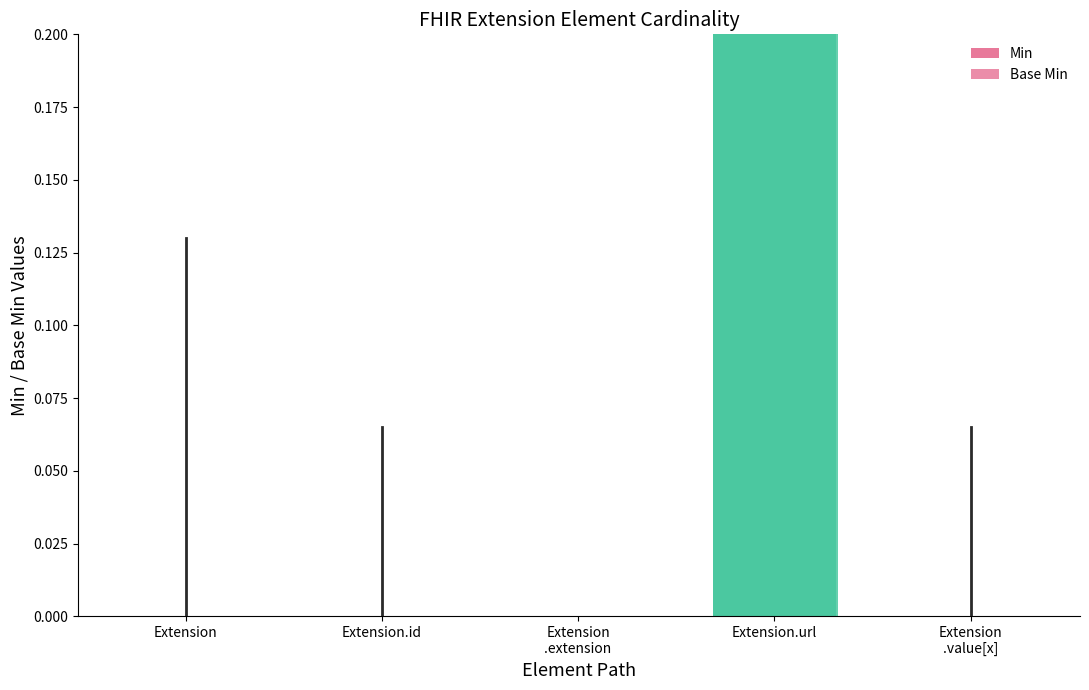

How many Min values are between 0 and 1?

5